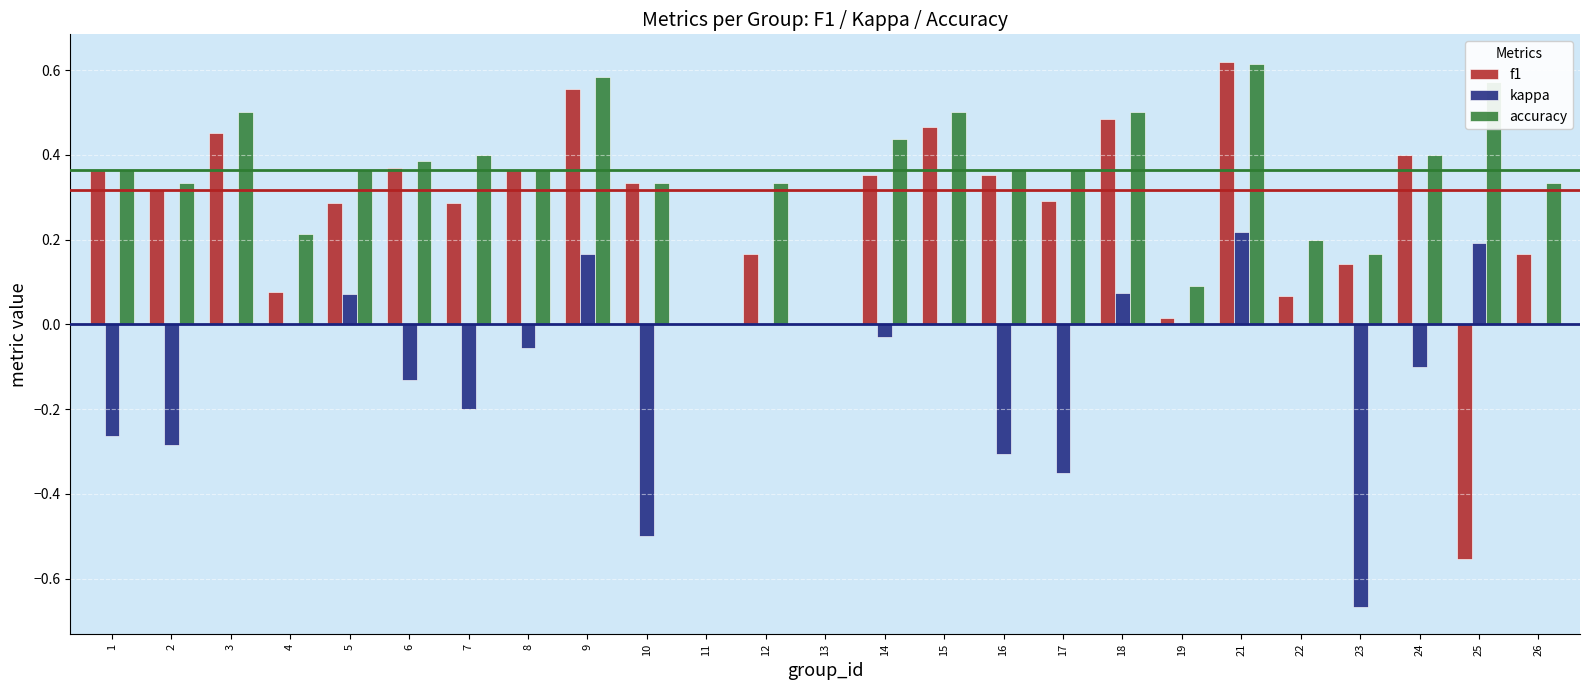

What is the sum of all accuracy values?

8.7